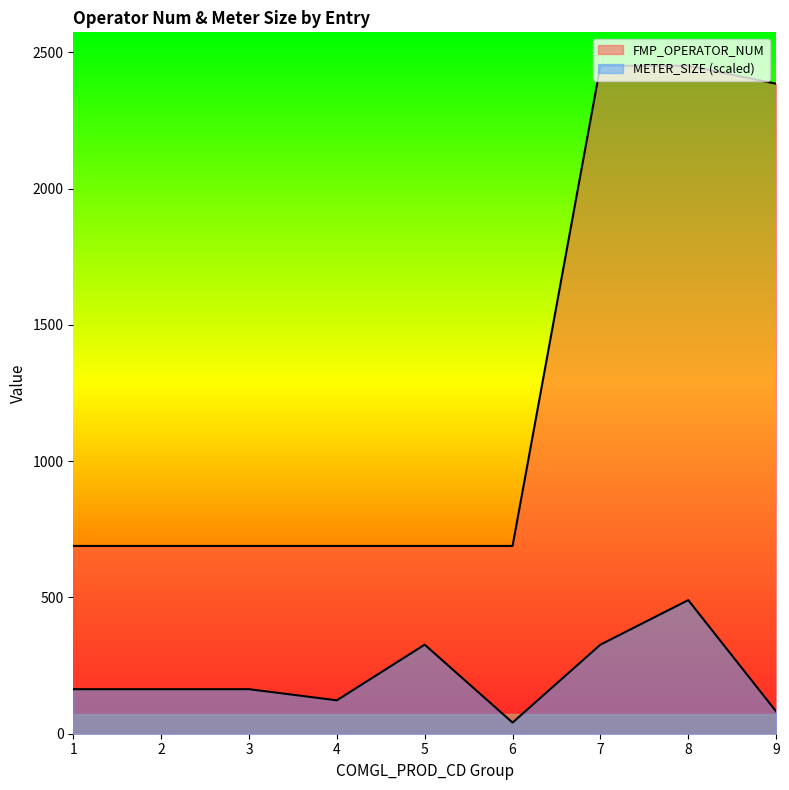

At which category is the sum across all series the highest?

8